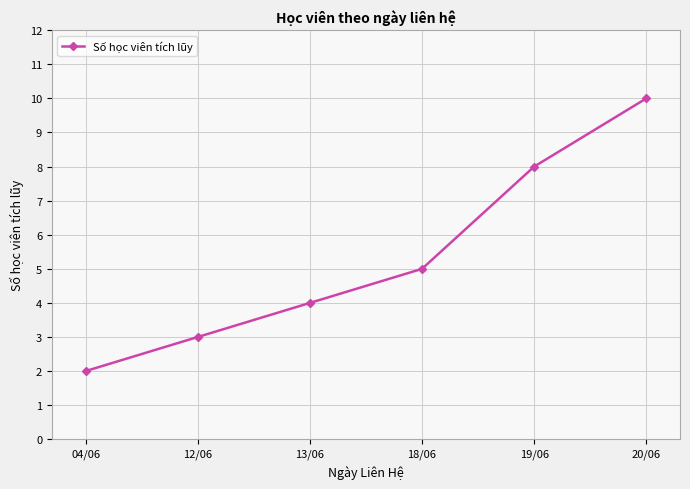

At which label is the value closest to 6?

18/06